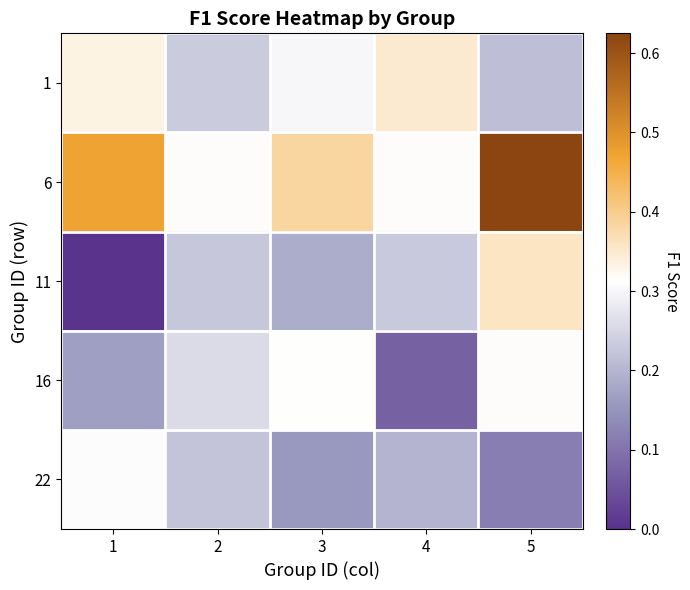

Which has a higher value, 2 or 5?

2